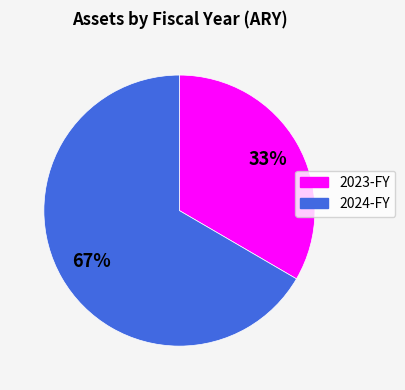

How many slices are in this pie chart?

2